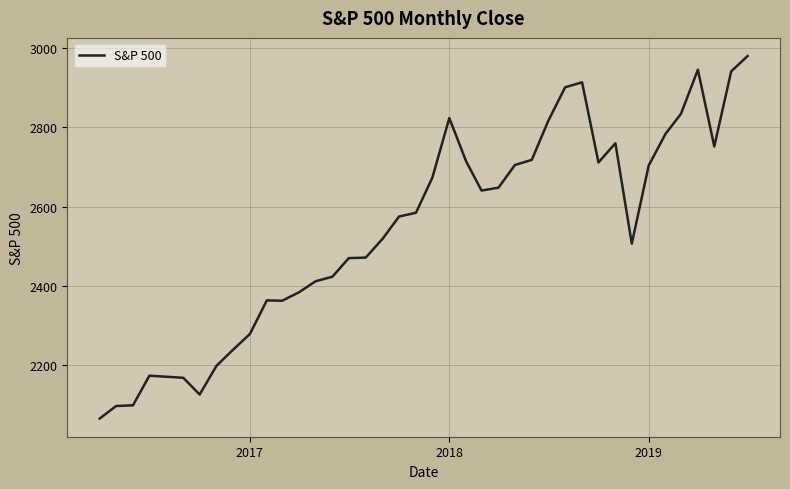

What is the difference between the maximum and minimum values?

915.1